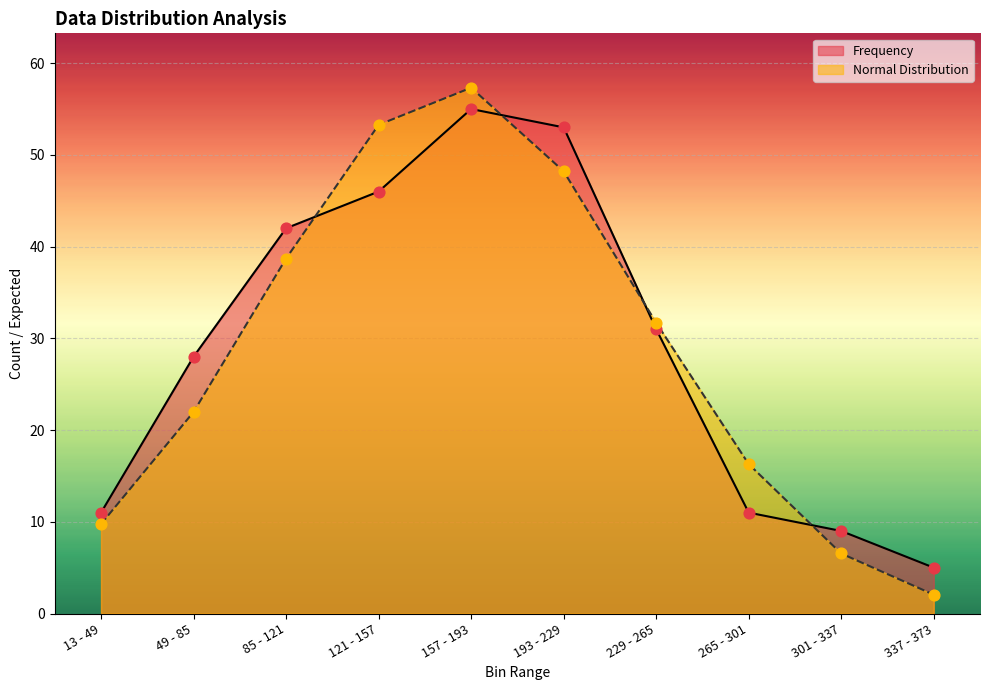

What is the total value across all series at 301 - 337?

15.5